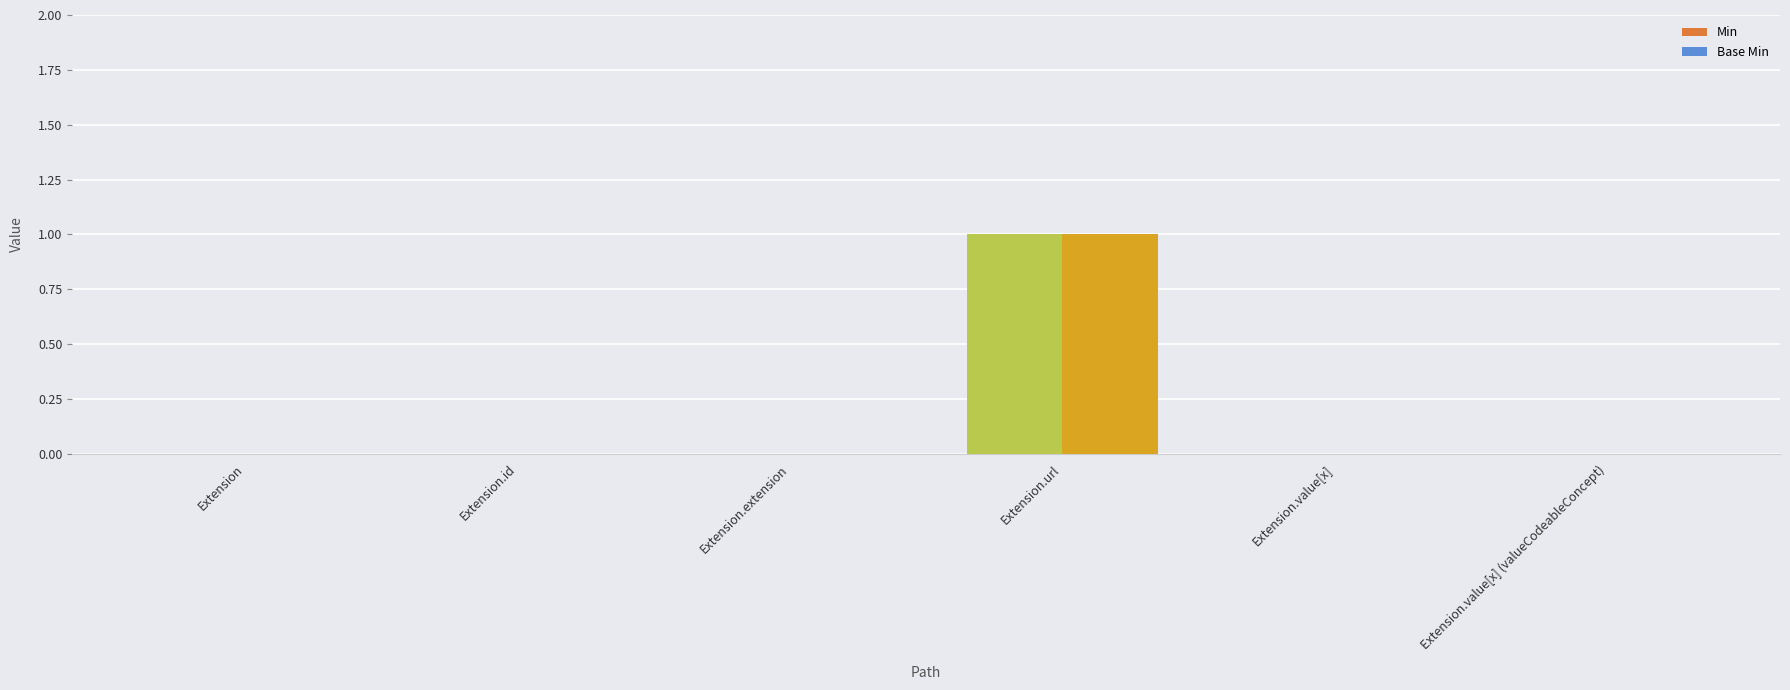

What is the label of the 5th bar from the right?

Extension.id